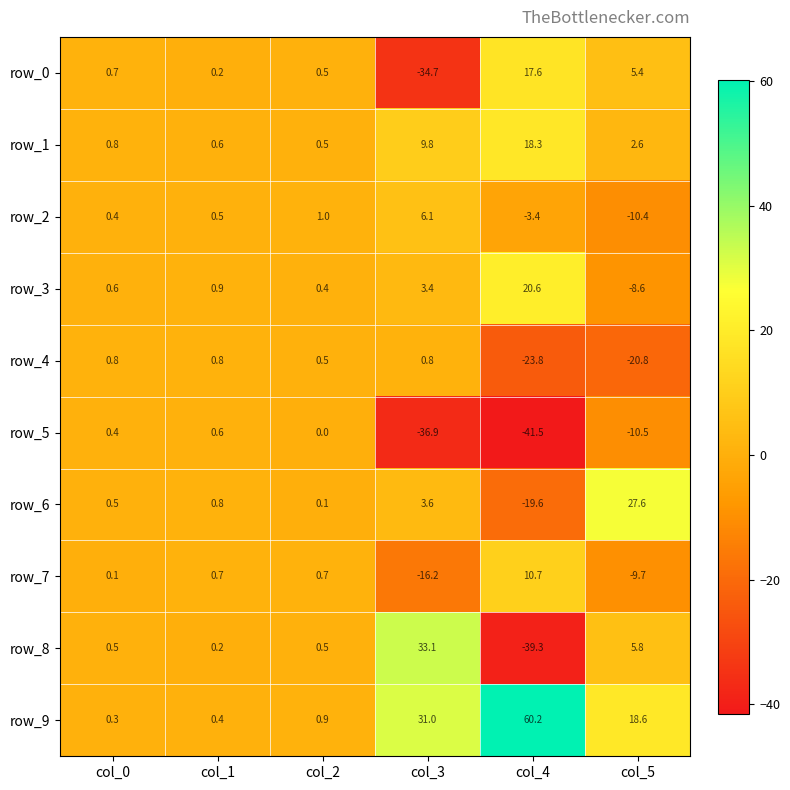

What is the sum of all row_3 values?

17.3